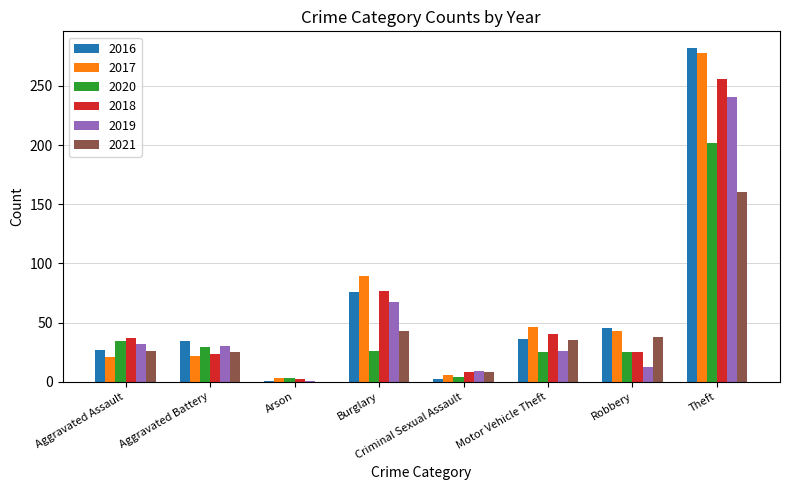

Between Motor Vehicle Theft and Theft, which series saw the biggest shift?

2016